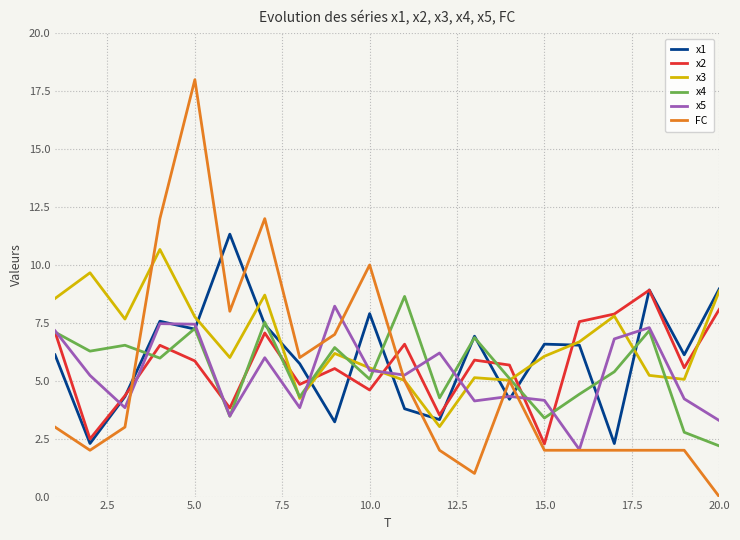

True or false: FC and x1 intersect in this chart.

True